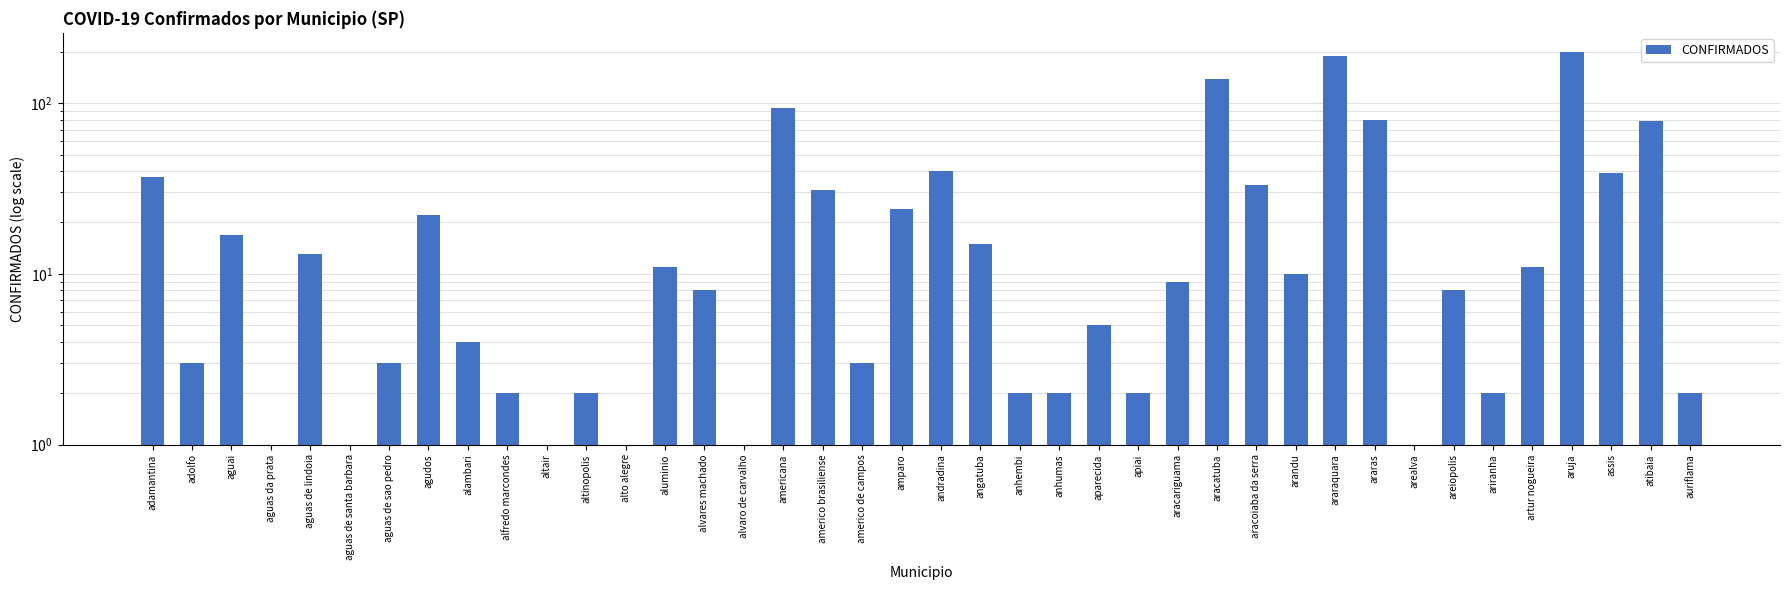

What is the label of the 4th bar from the right?

aruja